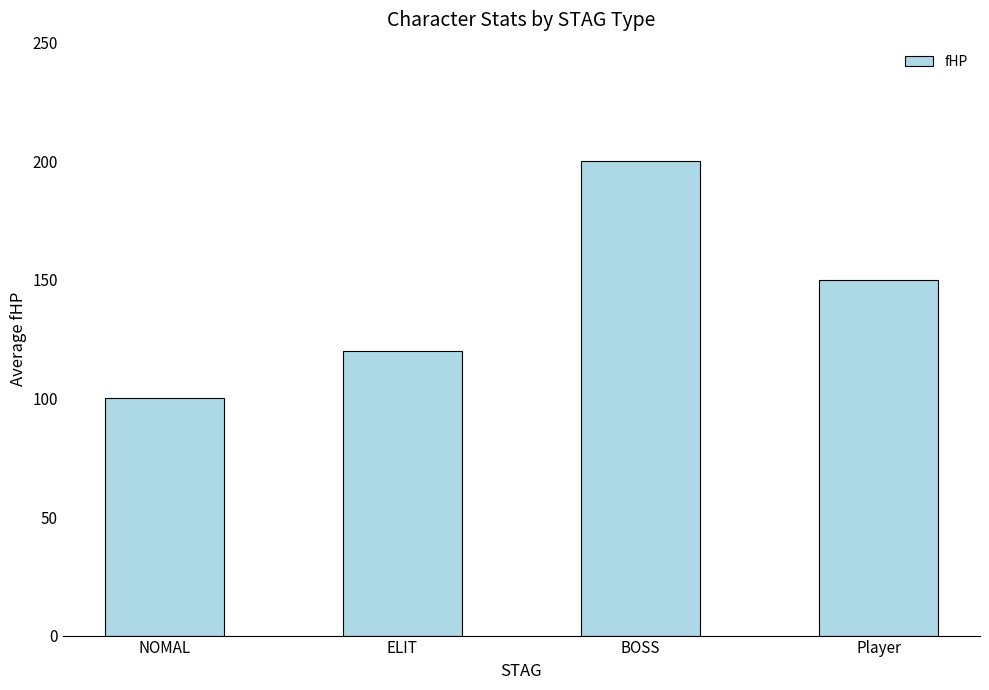

What is the label of the 4th bar from the left?

Player